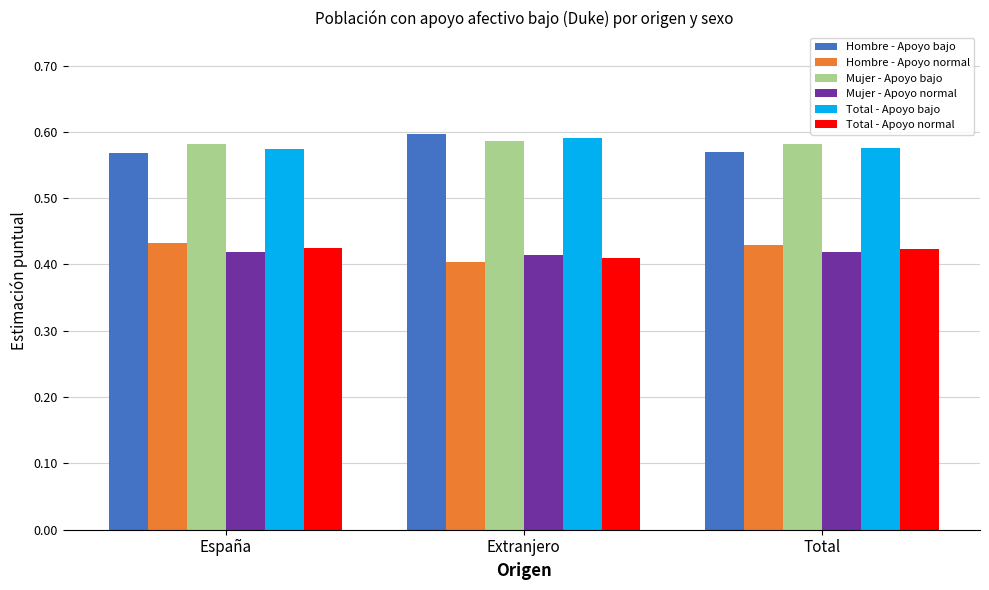

What is the sum of all Total - Apoyo normal values?

1.3